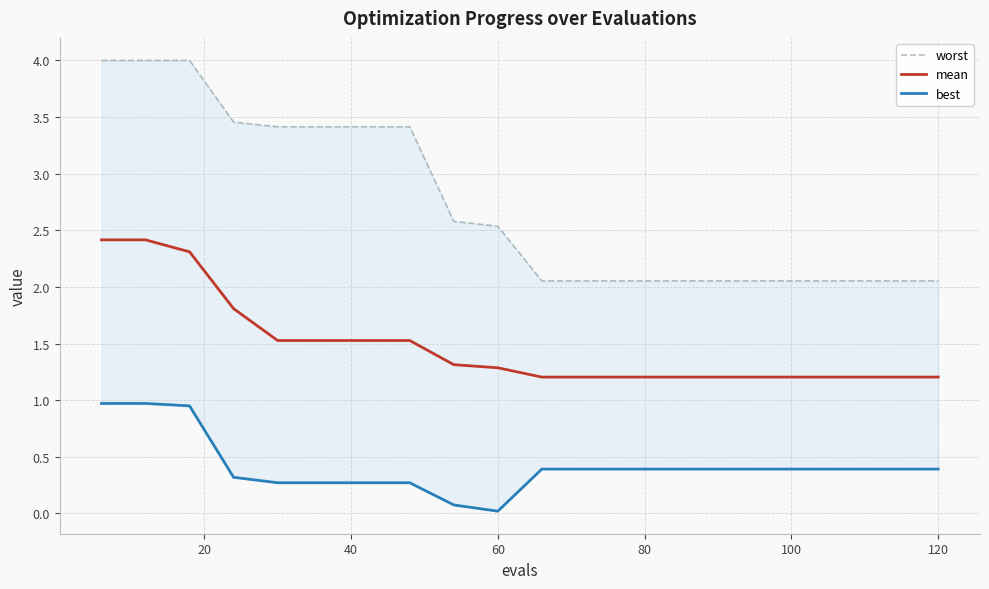

What is the highest value of the mean series?

2.4